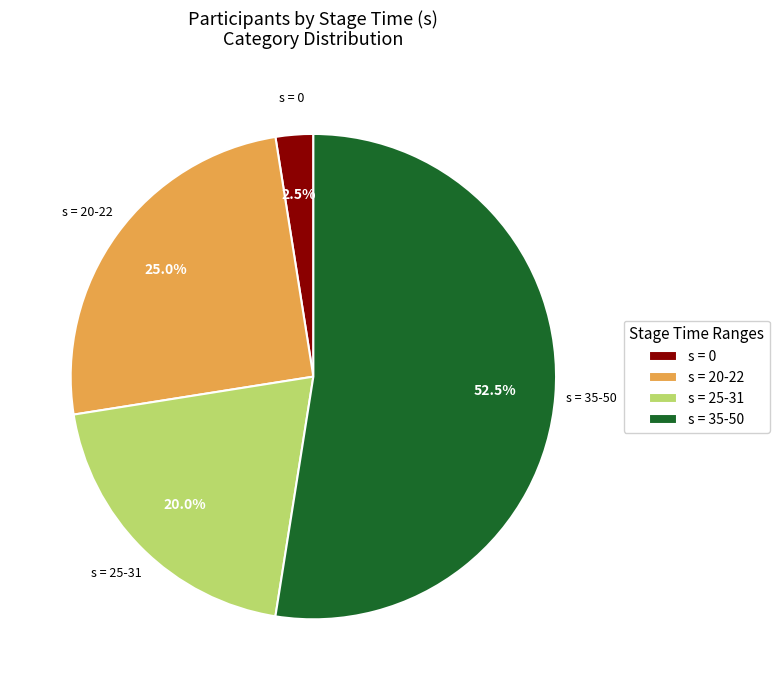

Is there a majority slice in this chart?

Yes